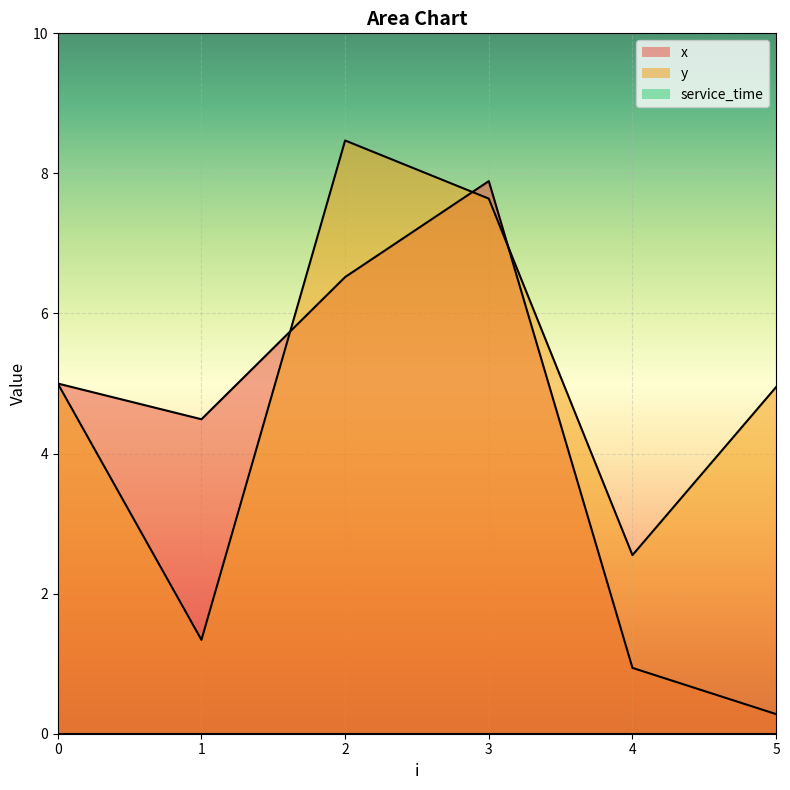

At which label is y closest to 4?

5